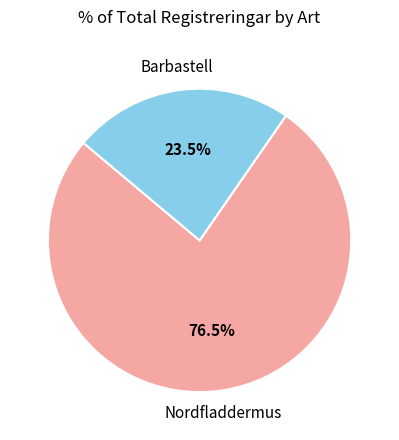

Does any single category account for the majority?

Yes